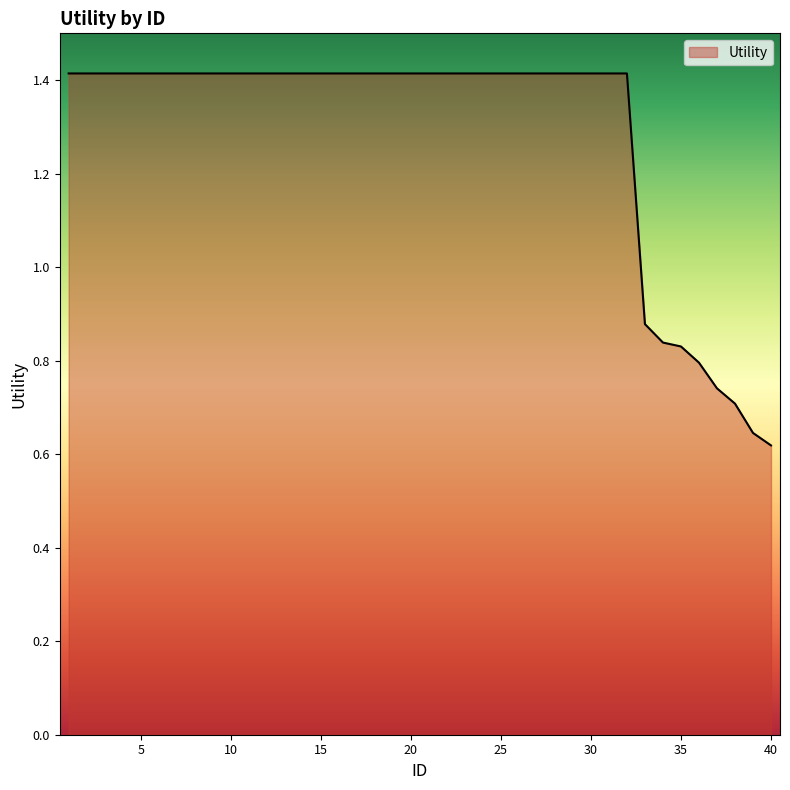

What is the sum of all values?

51.3